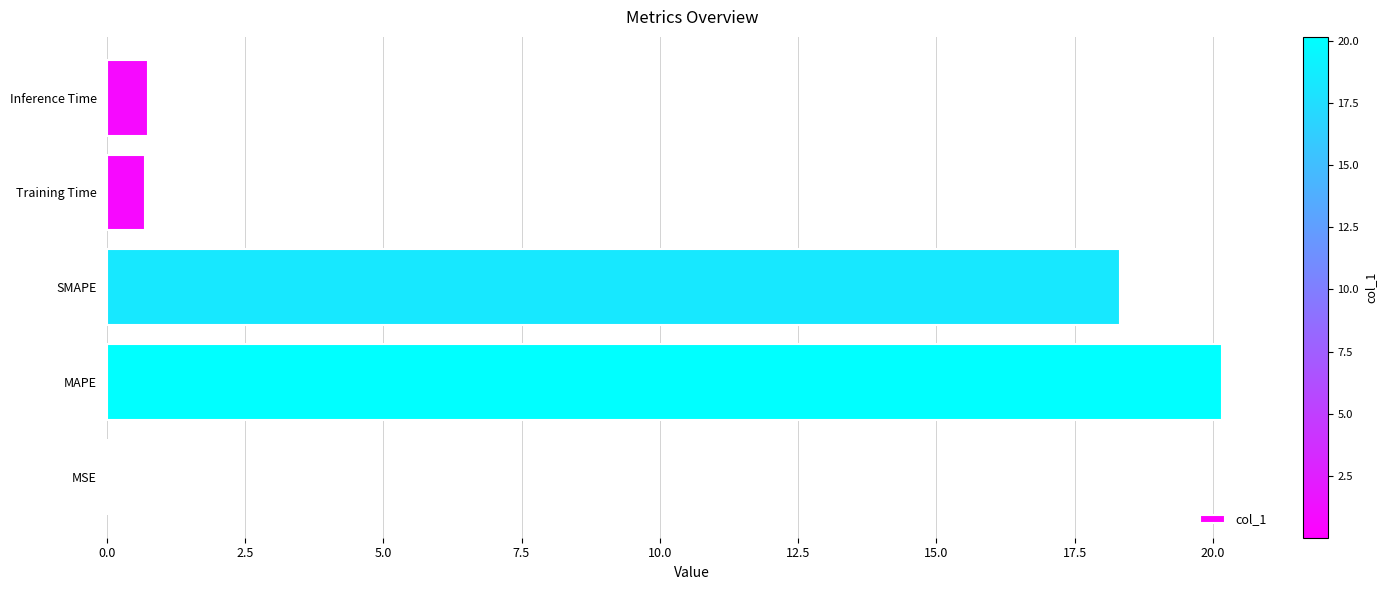

Are the bars horizontal?

Yes